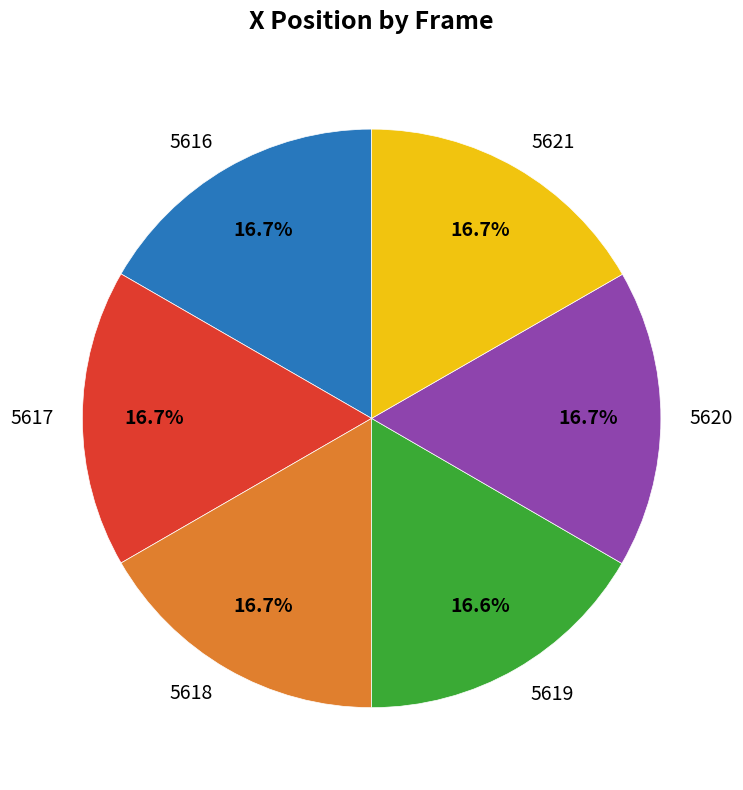

What percentage is the 5619 slice, to the nearest percent?

17%